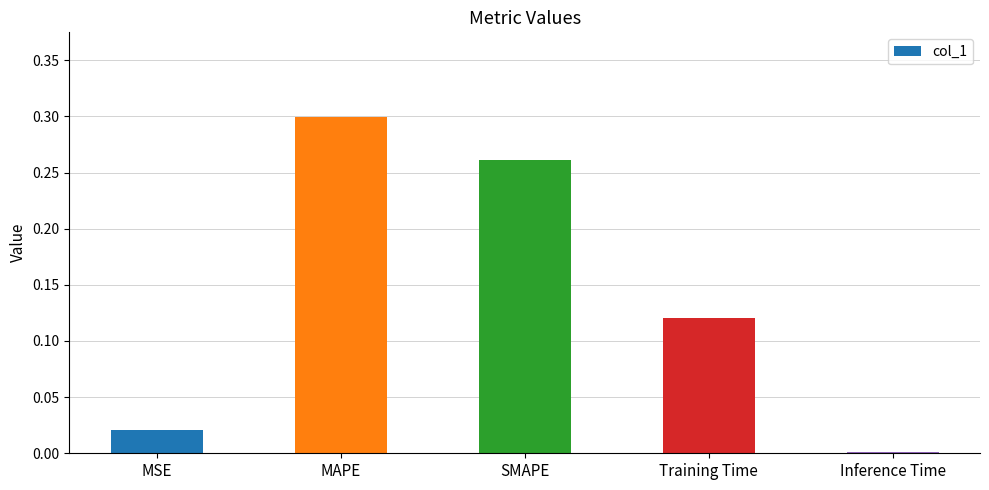

How many data points does each series have?

5